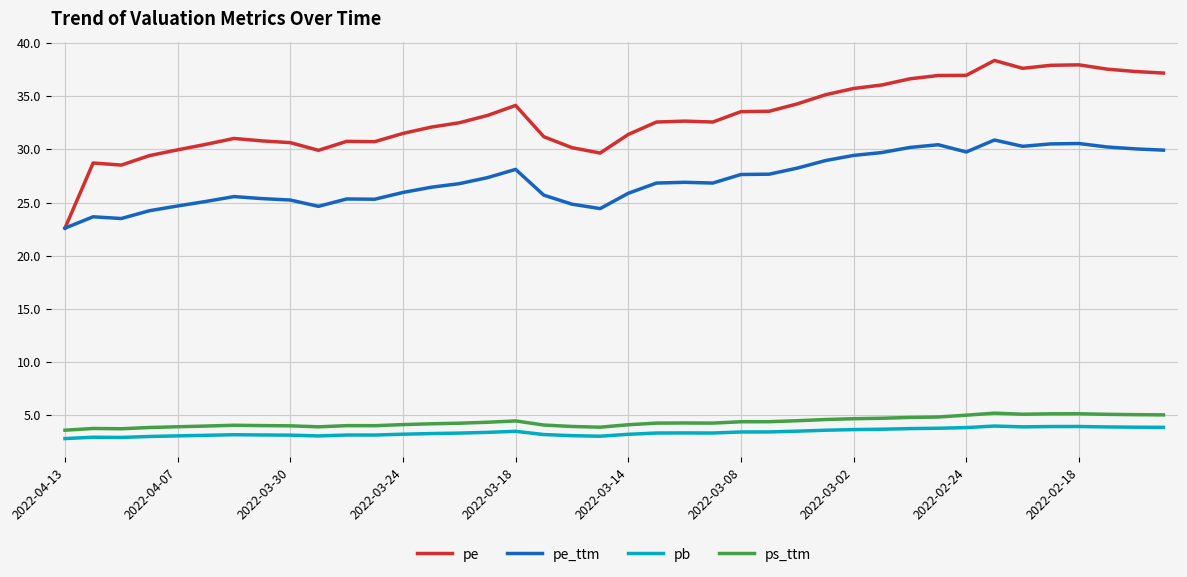

In pb, how many points are higher than both neighbors (excluding endpoints)?

7